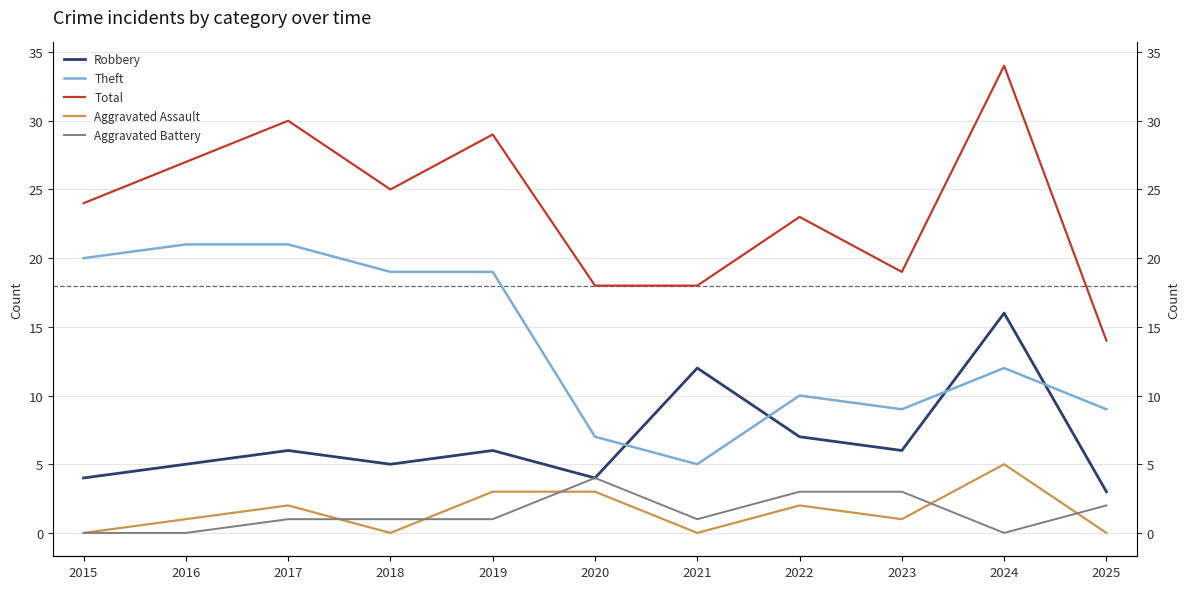

Reading left to right, list all the values displayed in this chart.

Robbery: 4	5	6	5	6	4	12	7	6	16	3
Theft: 20	21	21	19	19	7	5	10	9	12	9
Total: 24	27	30	25	29	18	18	23	19	34	14
Aggravated Assault: 0	1	2	0	3	3	0	2	1	5	0
Aggravated Battery: 0	0	1	1	1	4	1	3	3	0	2